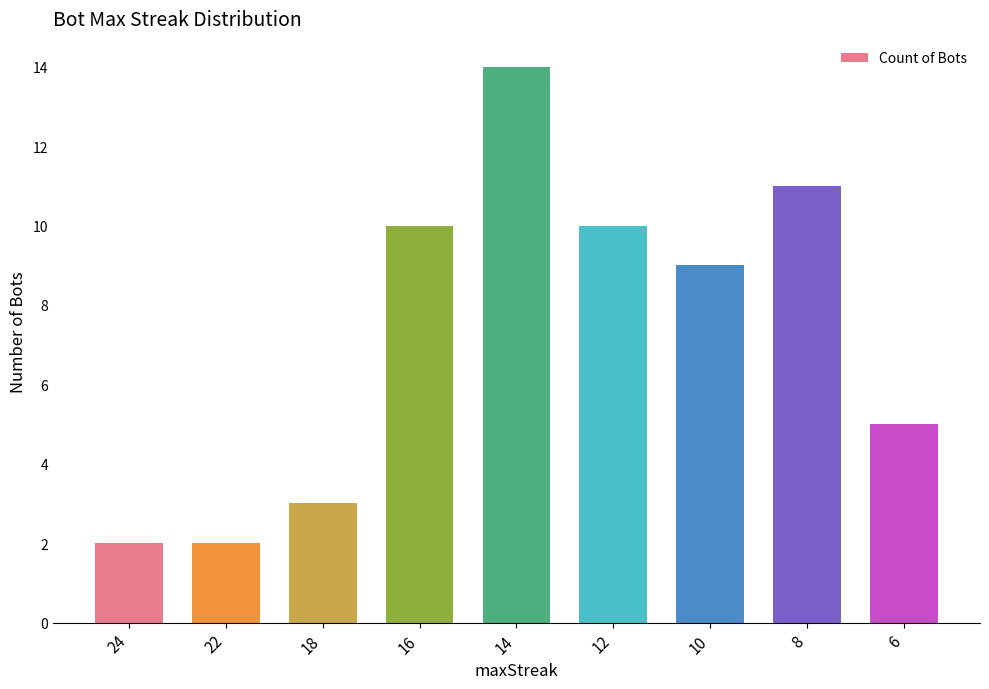

True or false: the data shows 1 at 22.

False